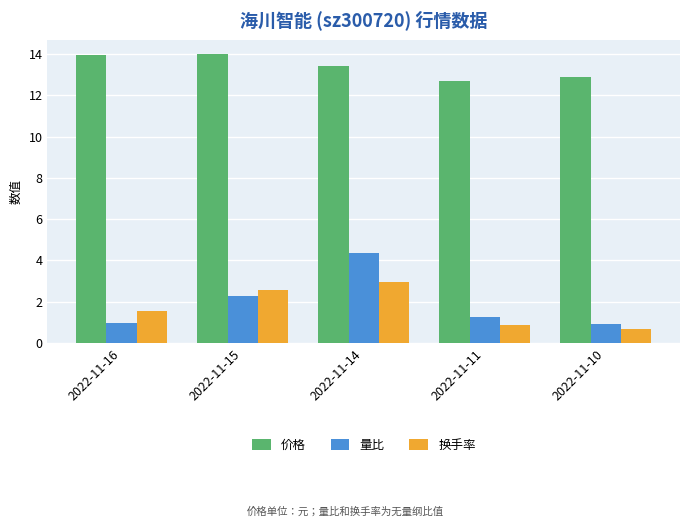

How many groups of bars are there?

5